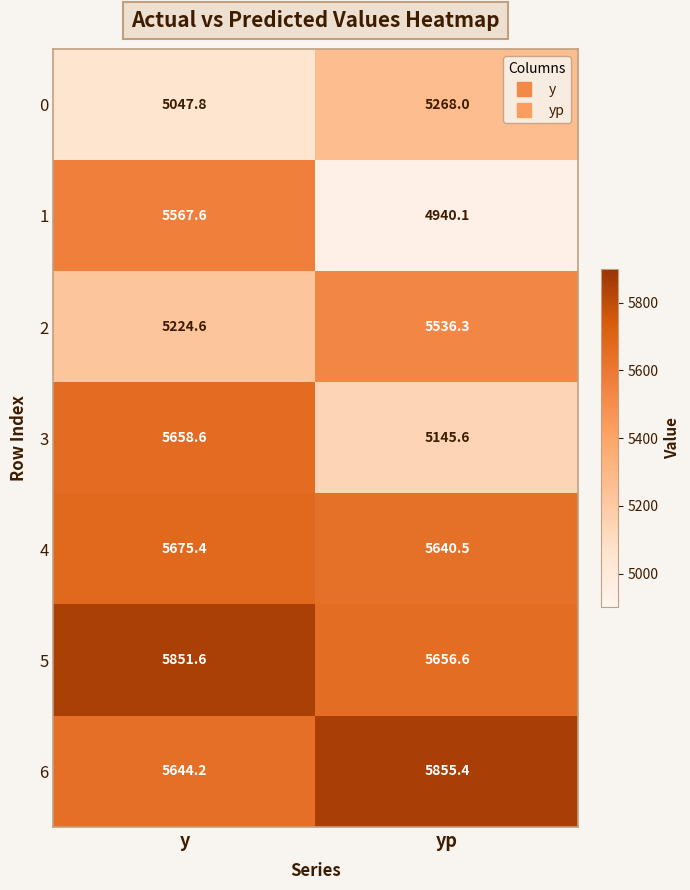

The value of 5 at y is 9752.6. True or false?

False